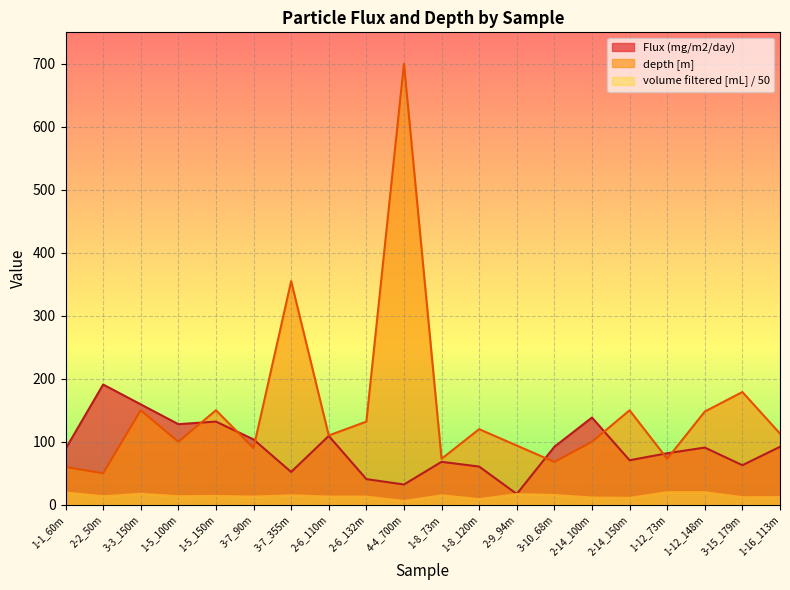

How many data points in volume filtered [mL] are above 13?

11